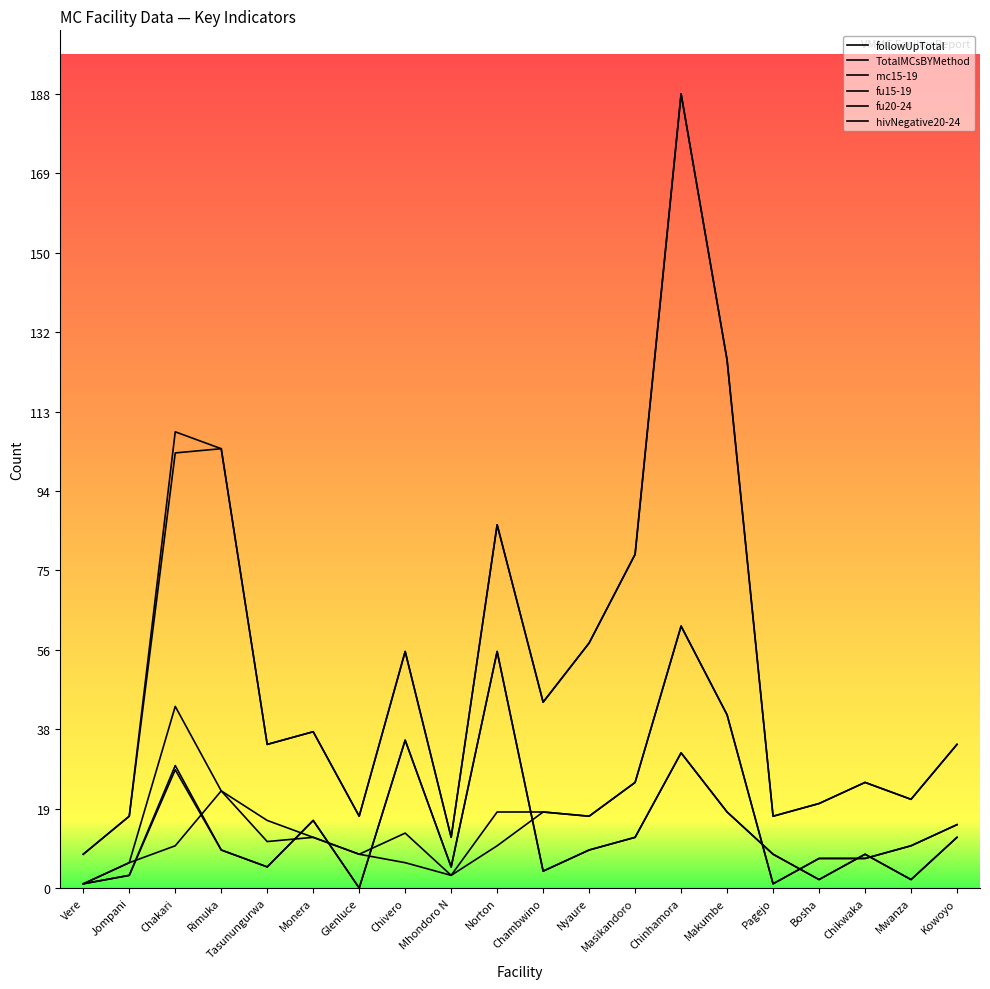

Where is followUpTotal nearest to the value 98?

Chakari